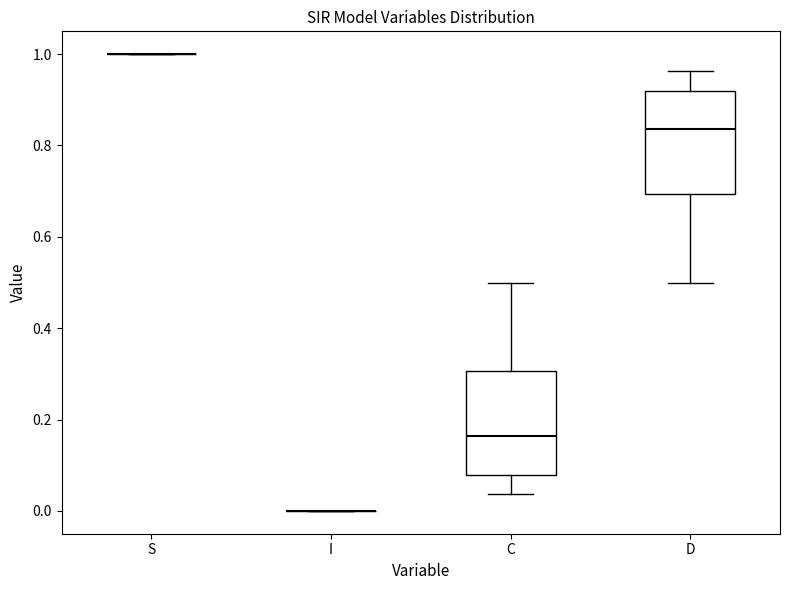

Reading left to right, read every box against the y-axis: the position of its median line, the range the box covers, and the ends of its whiskers. The values are not printed on the chart, so give them approximately, as read against the axis.

S: box collapsed to a line at 1.00, whiskers 1.00 to 1.00
I: box collapsed to a line at 0.00, whiskers 0.00 to 0.00
C: median 0.16, box 0.08 to 0.30, whiskers 0.04 to 0.50
D: median 0.84, box 0.70 to 0.92, whiskers 0.50 to 0.96